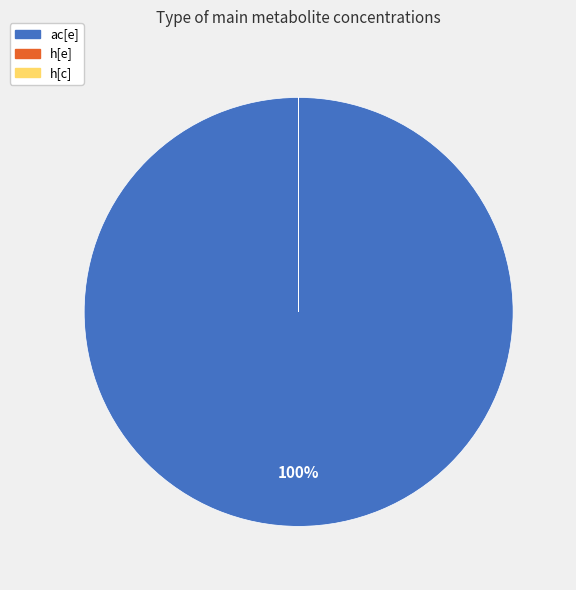

Which slice is the largest?

ac[e]